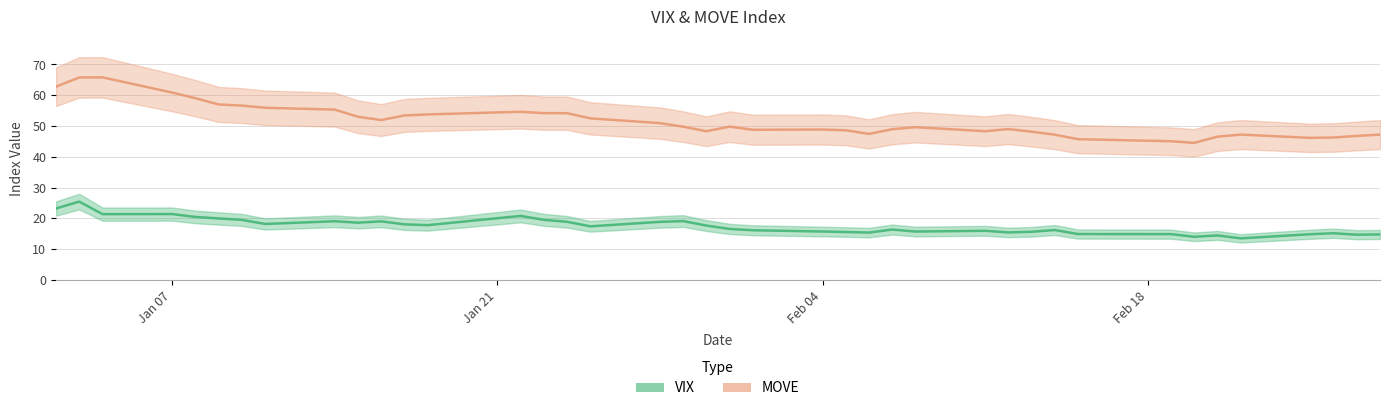

What is the smallest value displayed?

13.5